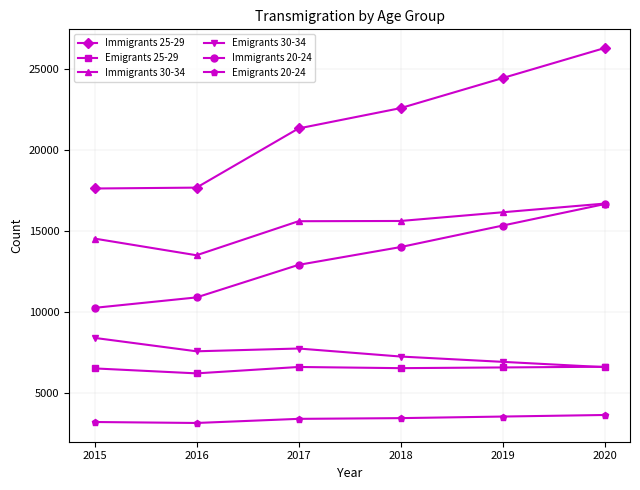

True or false: Emigrants 20-24 and Immigrants 20-24 cross at least once.

False